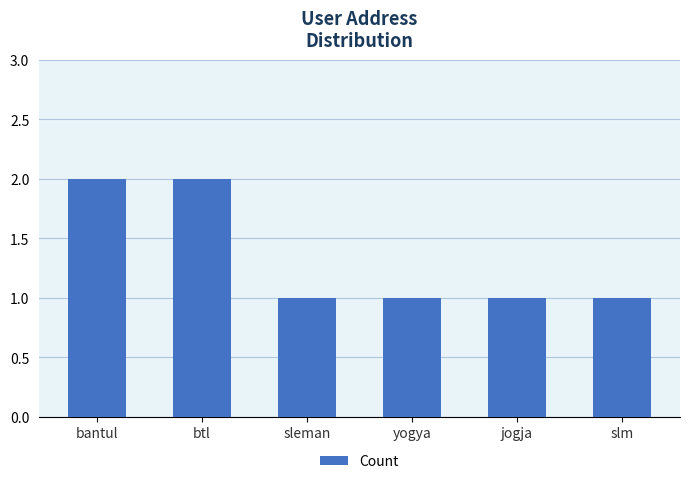

How many bars are there in total?

6